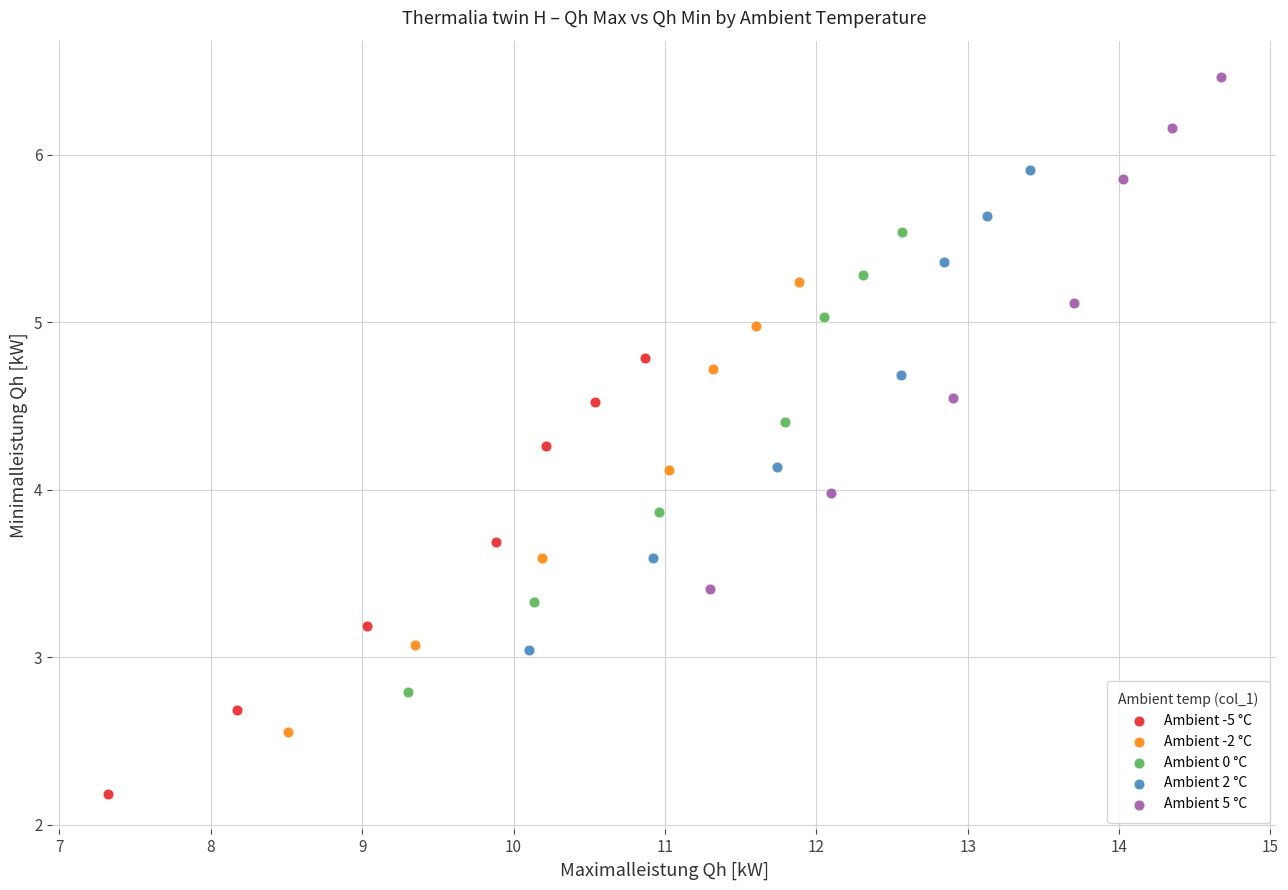

Which series contains the lowest Y value?

Ambient -5 °C